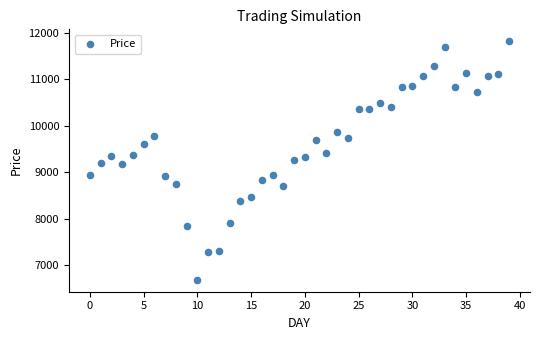

What is the range of Y values (max minus min)?

5135.5